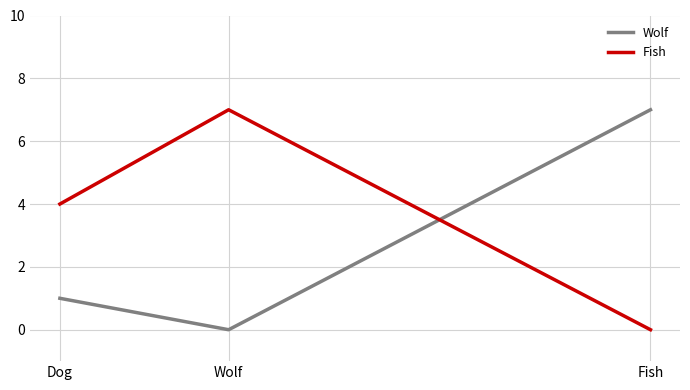

What position from the right is Wolf?

2